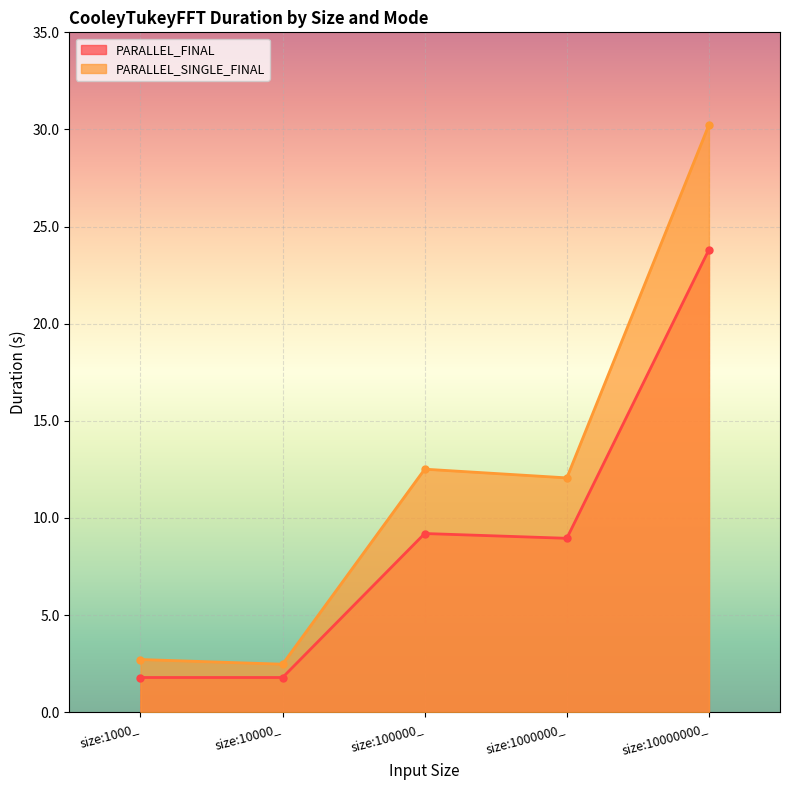

True or false: PARALLEL_FINAL and PARALLEL_SINGLE_FINAL intersect in this chart.

False